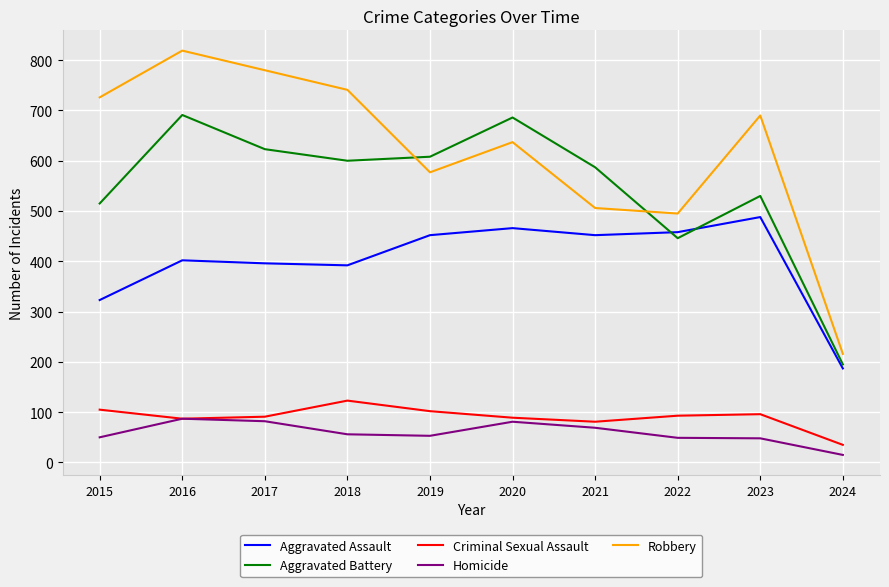

Is it true that Robbery equals 690 at 2023?

True